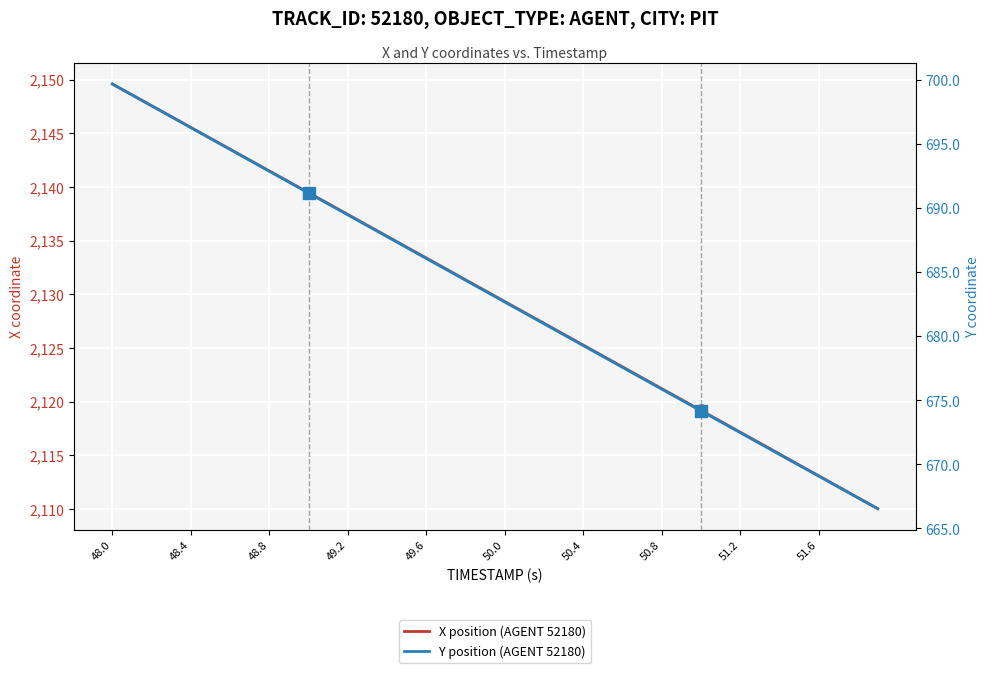

Reading left to right, transcribe all the data shown in this chart.

X position (AGENT 52180): 2149.6	2148.6	2147.6	2146.6	2145.5	2144.5	2143.5	2142.5	2141.5	2140.5	2139.4	2138.4	2137.4	2136.4	2135.4	2134.4	2133.4	2132.4	2131.3	2130.3	2129.3	2128.3	2127.3	2126.3	2125.3	2124.2	2123.2	2122.2	2121.2	2120.2	2119.2	2118.2	2117.1	2116.1	2115.1	2114.1	2113.1	2112.1	2111.0	2110.0
Y position (AGENT 52180): 699.7	698.8	698.0	697.1	696.3	695.4	694.6	693.7	692.9	692.0	691.2	690.3	689.5	688.6	687.8	686.9	686.1	685.2	684.4	683.5	682.7	681.8	681.0	680.1	679.3	678.4	677.6	676.7	675.9	675.0	674.2	673.3	672.5	671.6	670.8	669.9	669.1	668.2	667.4	666.5